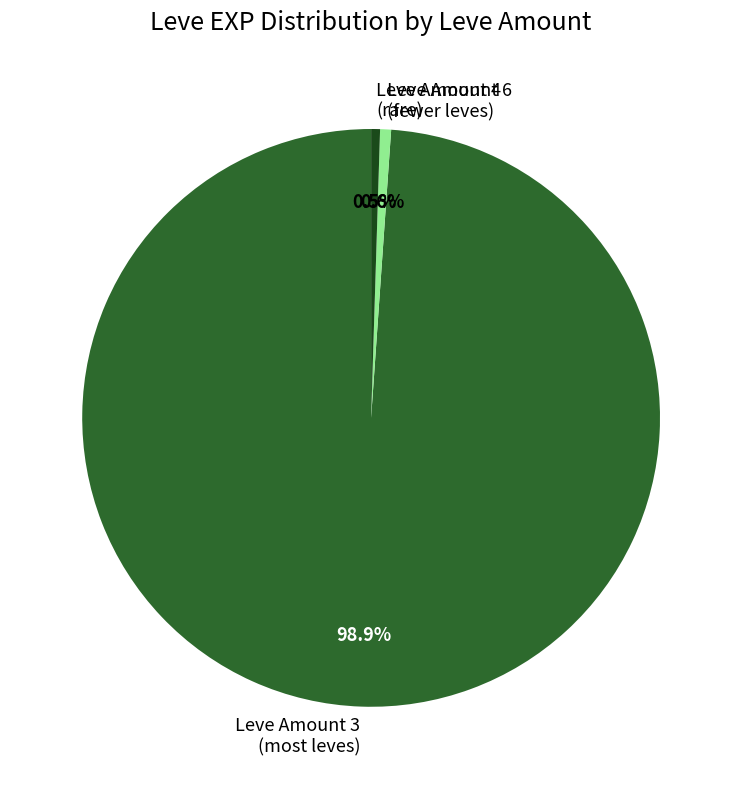

How many slices are in this pie chart?

3